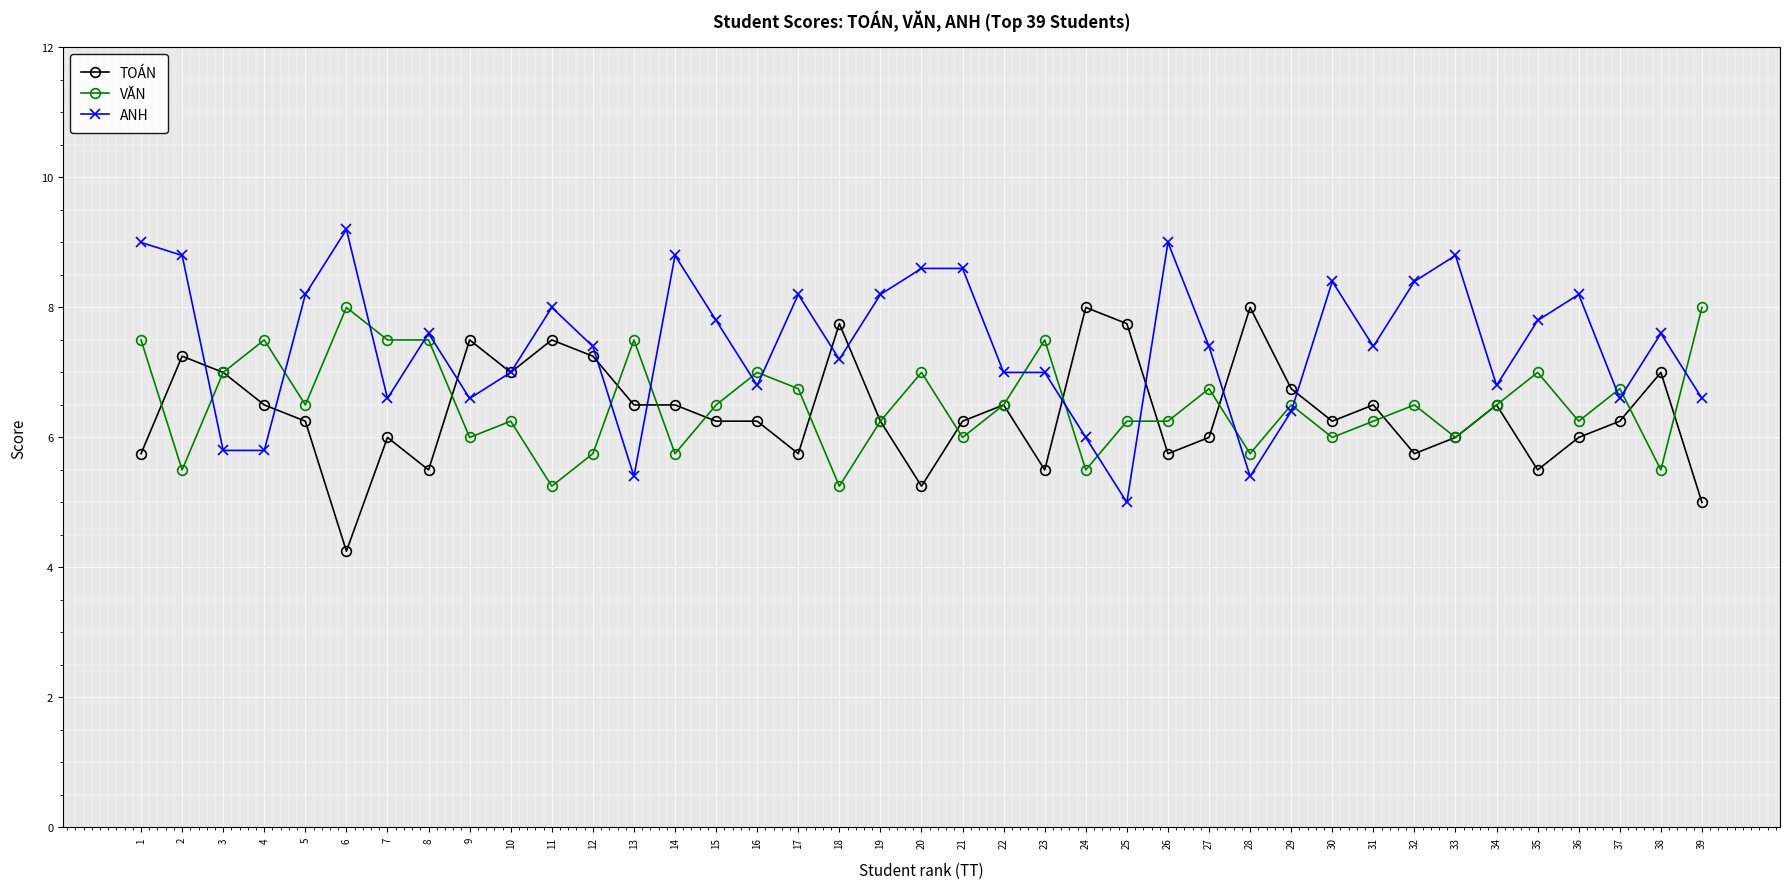

What is the value of the TOÁN point at the 27th from the left?

6.0